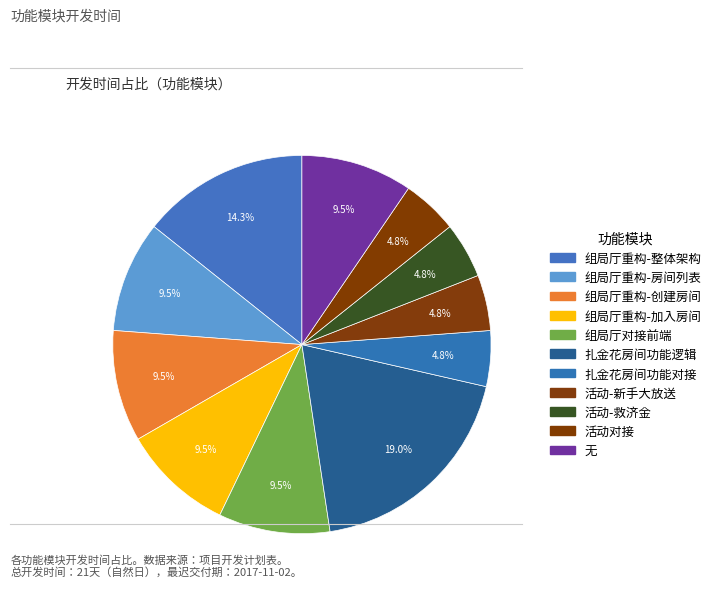

The 活动-新手大放送 slice represents 5% of the pie. True or false?

True